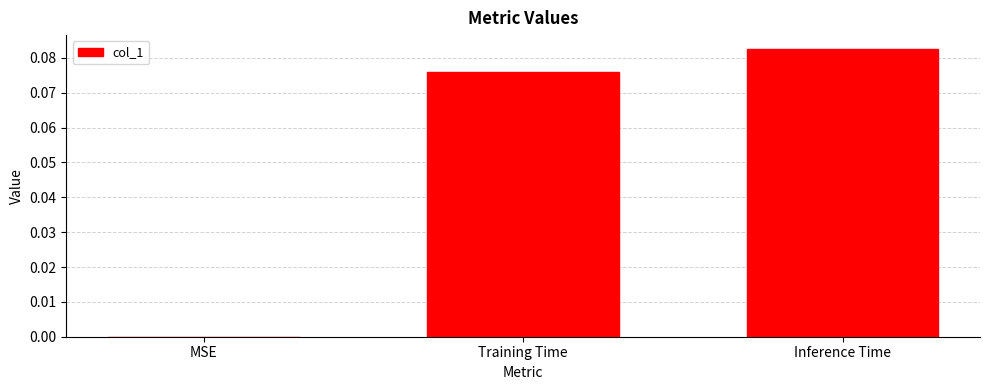

The chart shows a value of 0.0 at MSE. True or false?

True